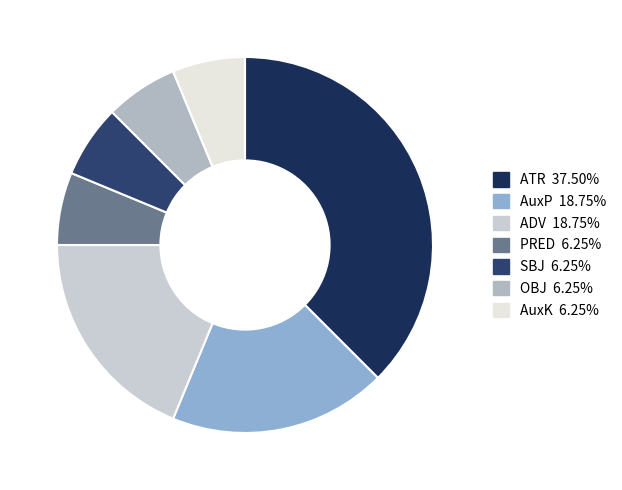

Approximately how many times larger is the value at ADV compared to SBJ?

3.0